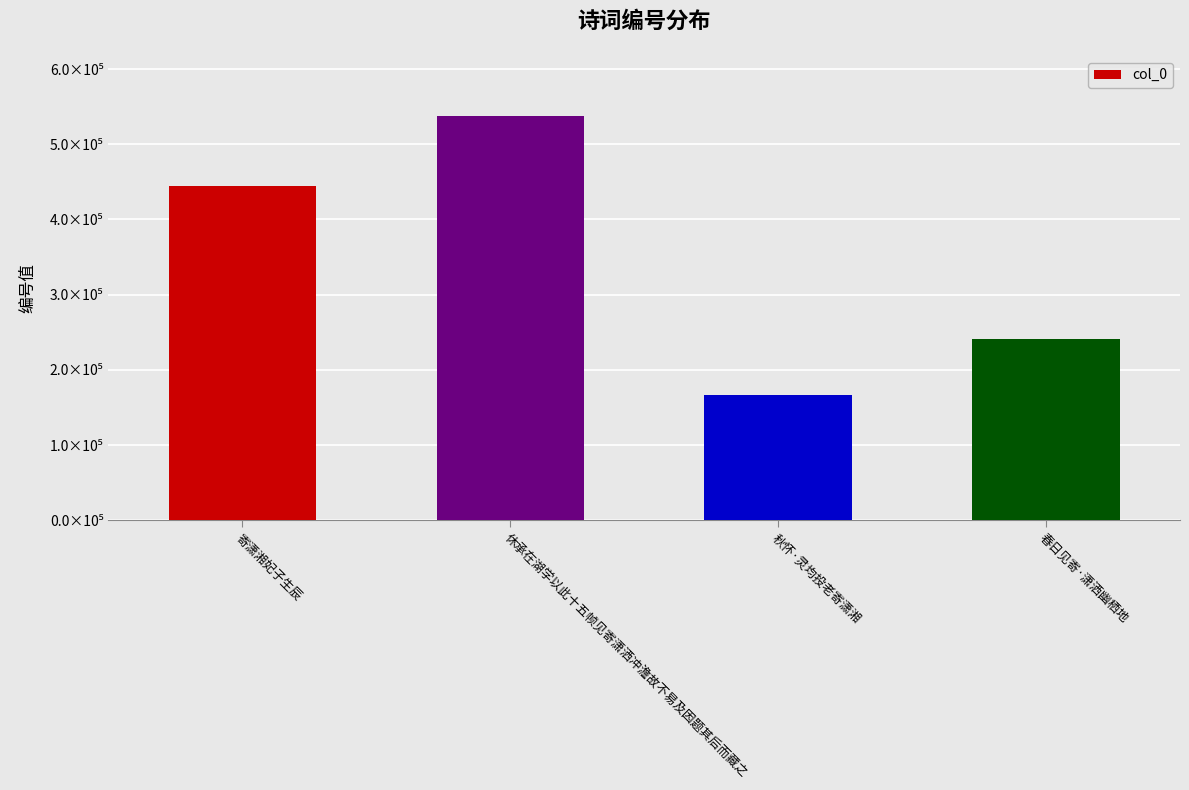

What is the sum of all values?

1390449